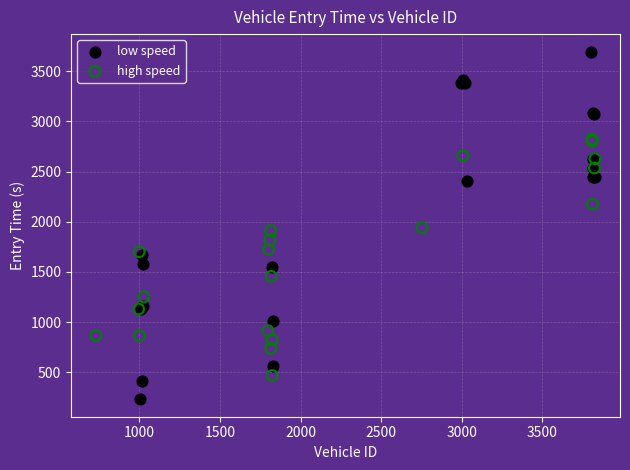

Which series reaches the minimum Y coordinate?

low speed